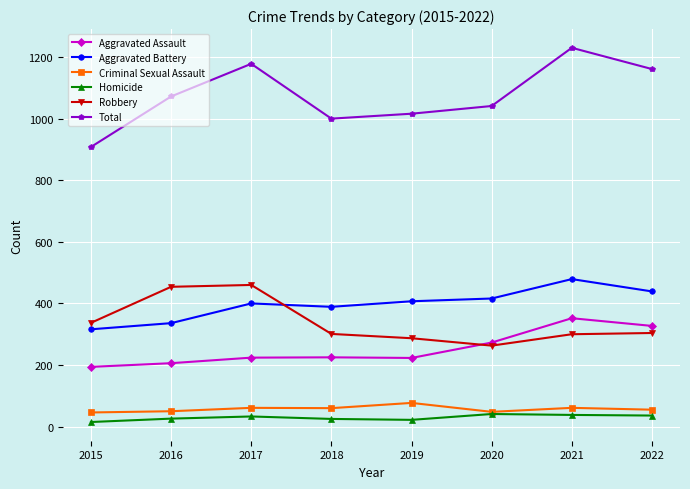

True or false: Robbery and Total intersect in this chart.

False